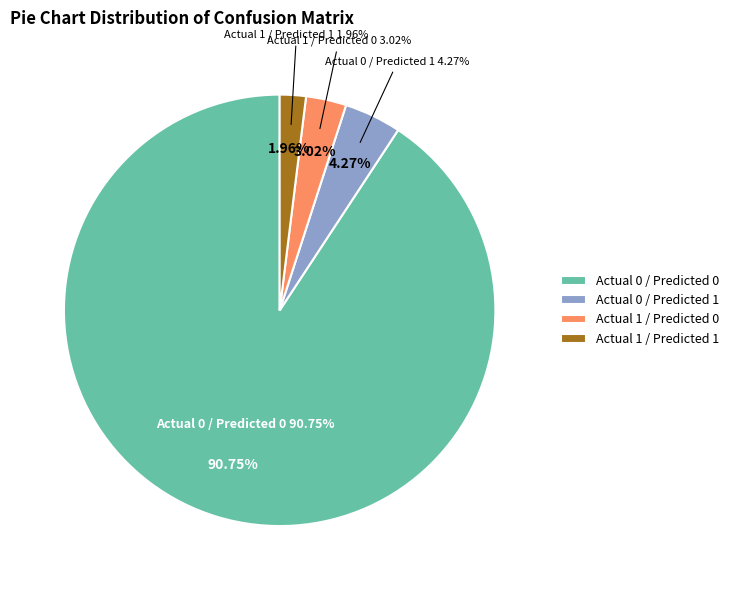

Count the number of slices in the pie.

4